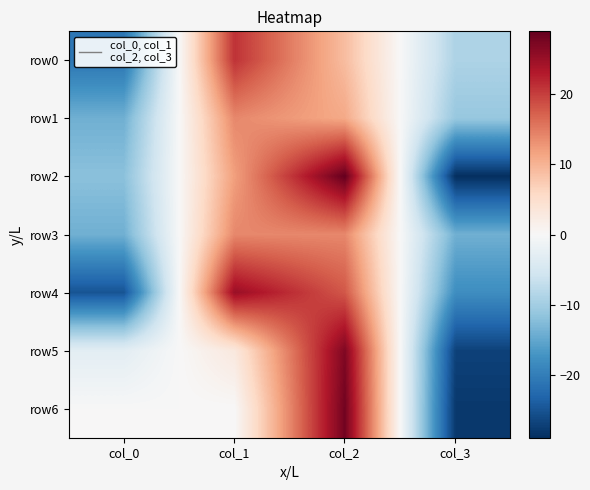

What is the smallest value displayed?

-29